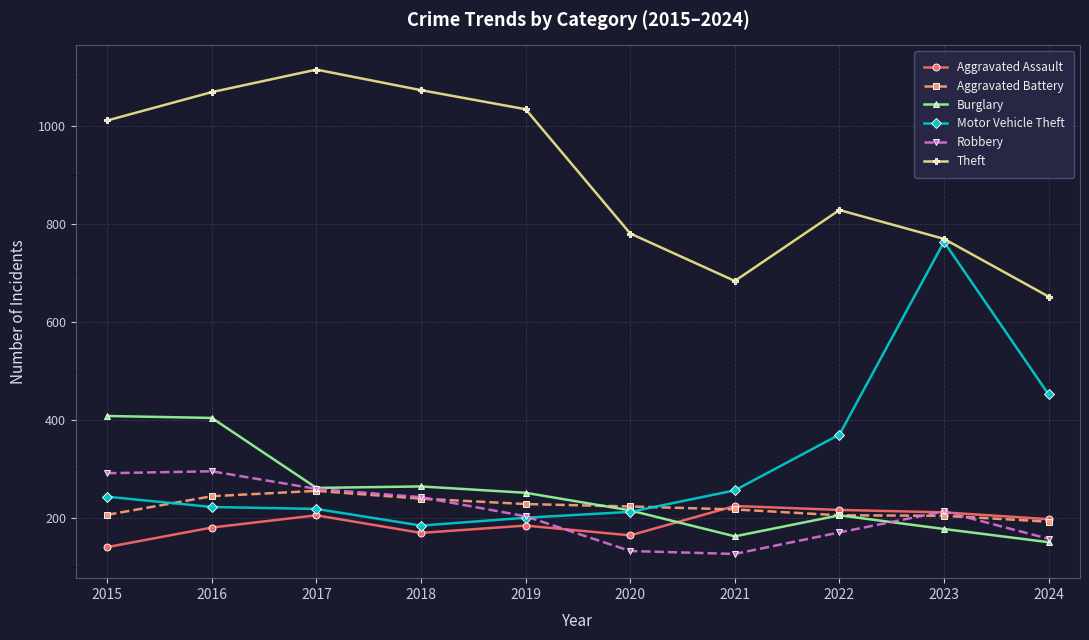

True or false: Robbery has more than 0 interior local peaks.

True